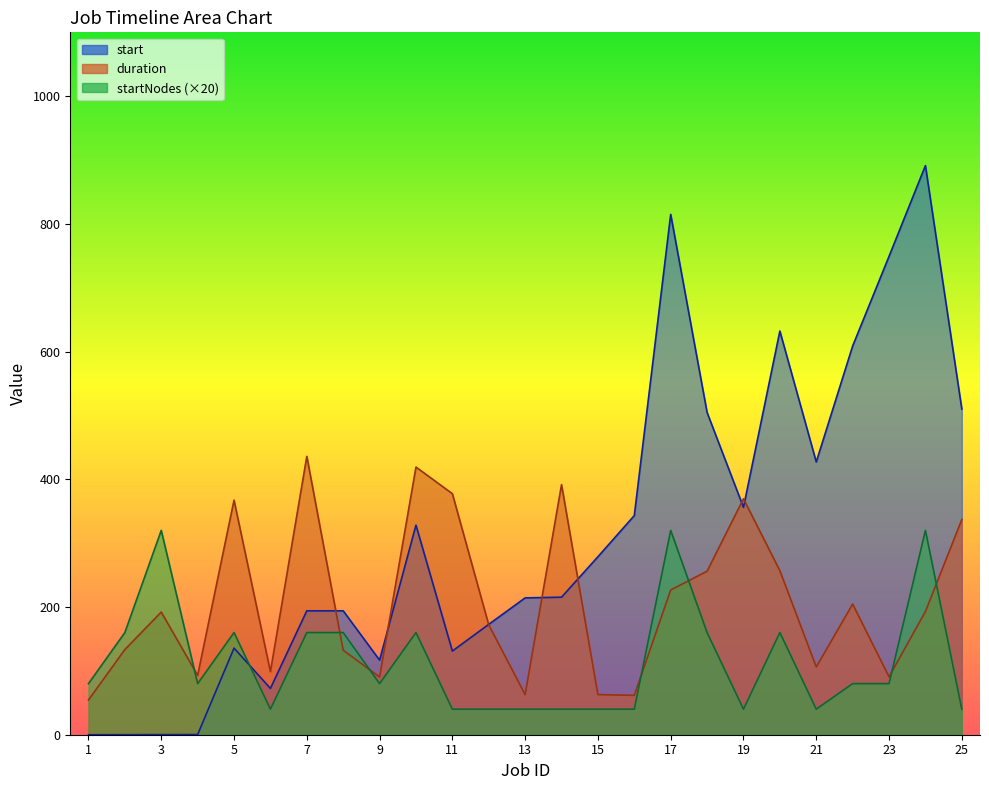

What is the value of the startNodes point at the 16th from the left?

40.0